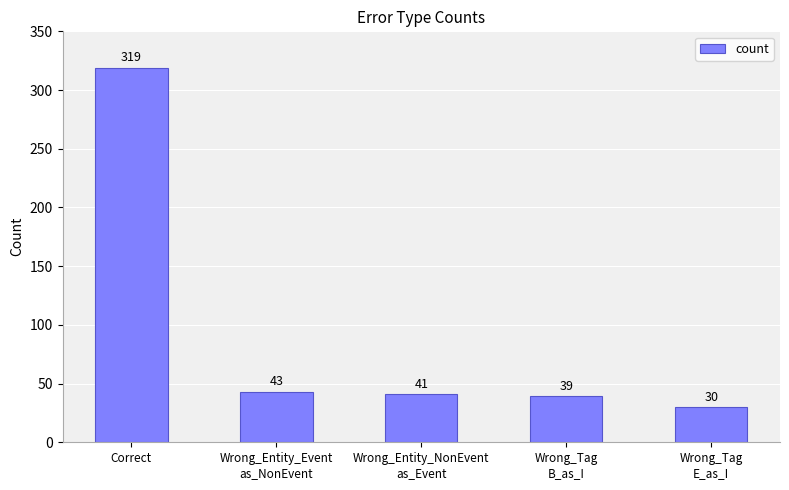

At which label is the value closest to 174?

Wrong_Entity_Event
as_NonEvent